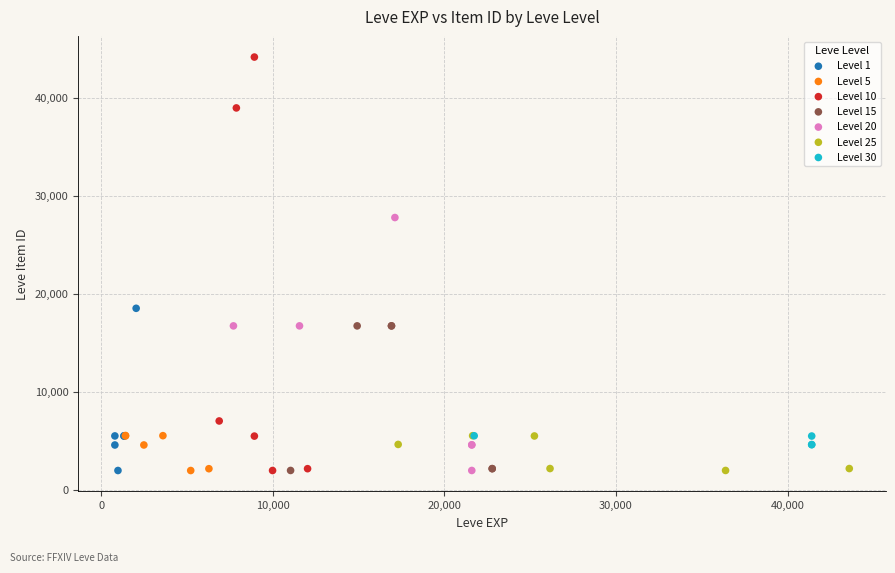

Which series reaches the maximum Y coordinate?

Level 10